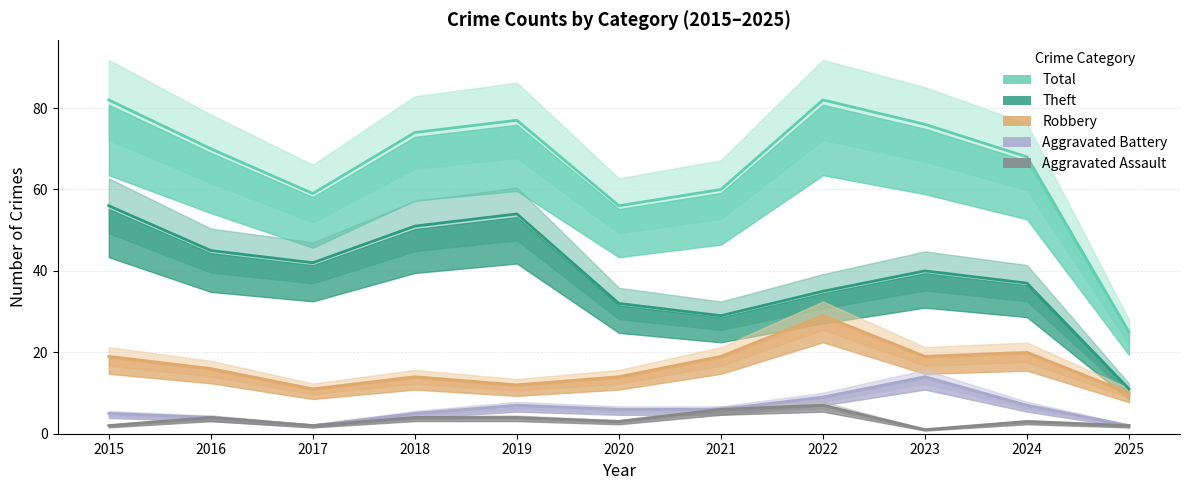

Does the chart display data point markers on the line(s)?

No